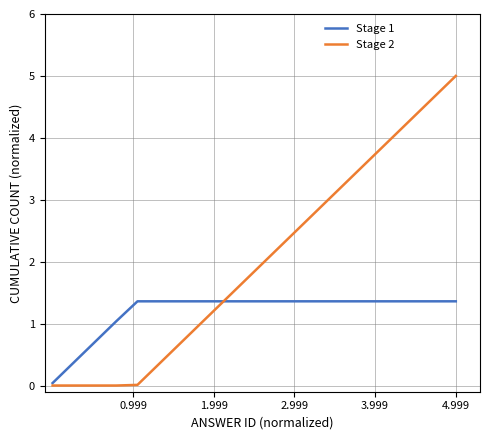

Does the chart have visible grid lines?

Yes